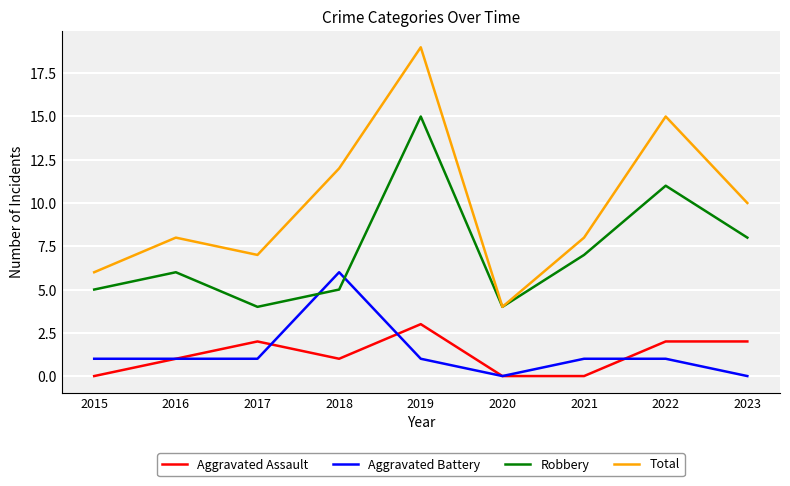

At which category is the sum across all series the highest?

2019